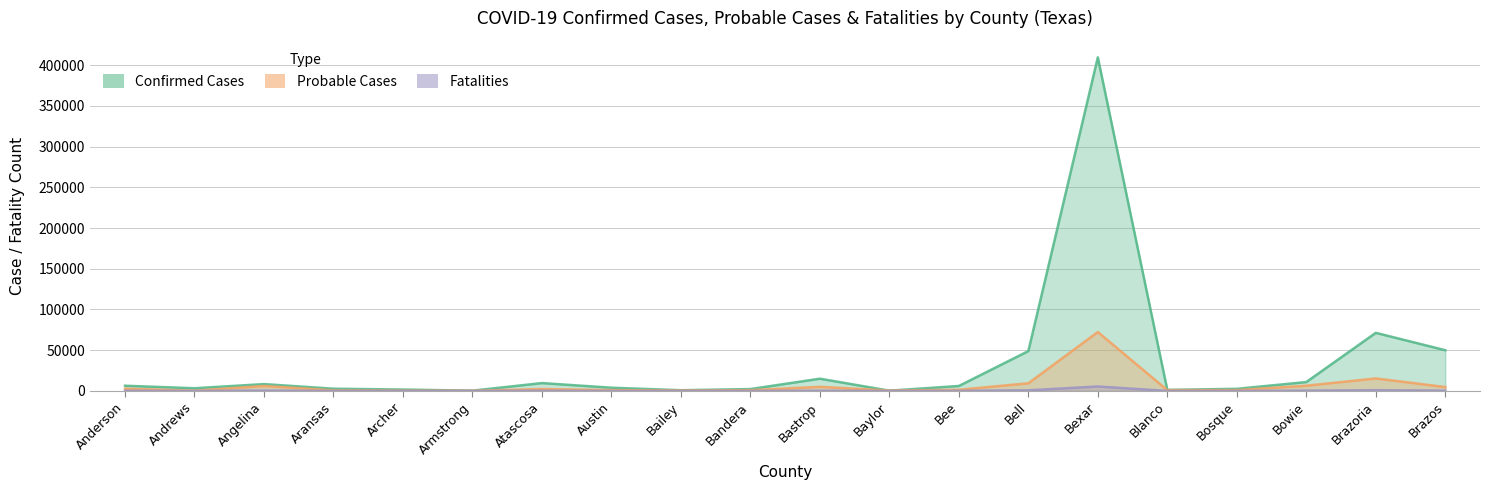

What is the label of the 5th point from the right?

Blanco